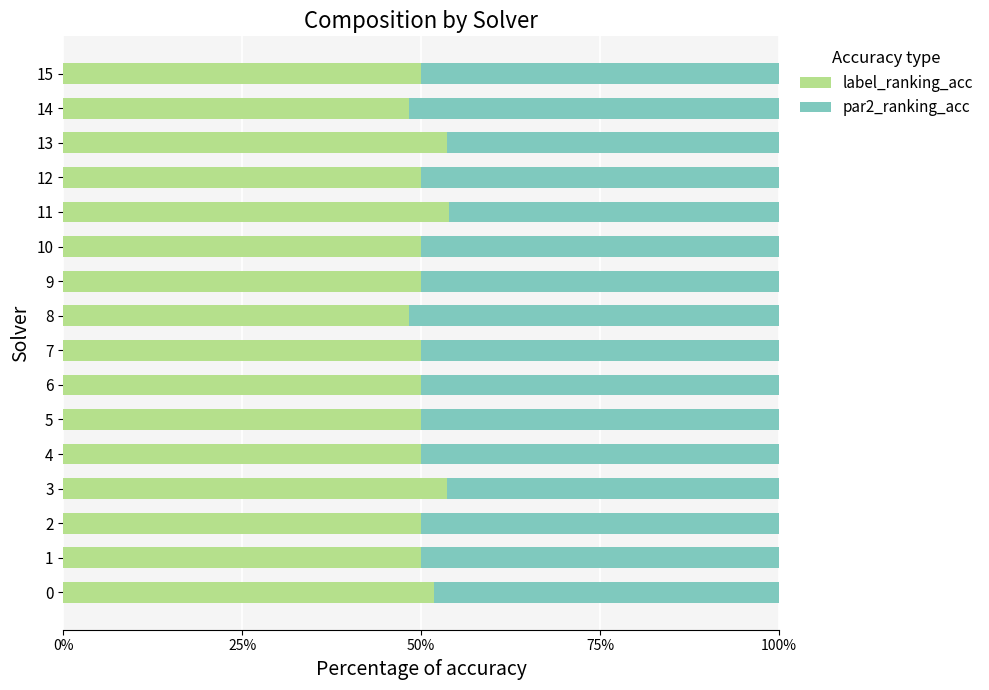

What is the difference between the maximum and minimum values in the label_ranking_acc series?

5.6